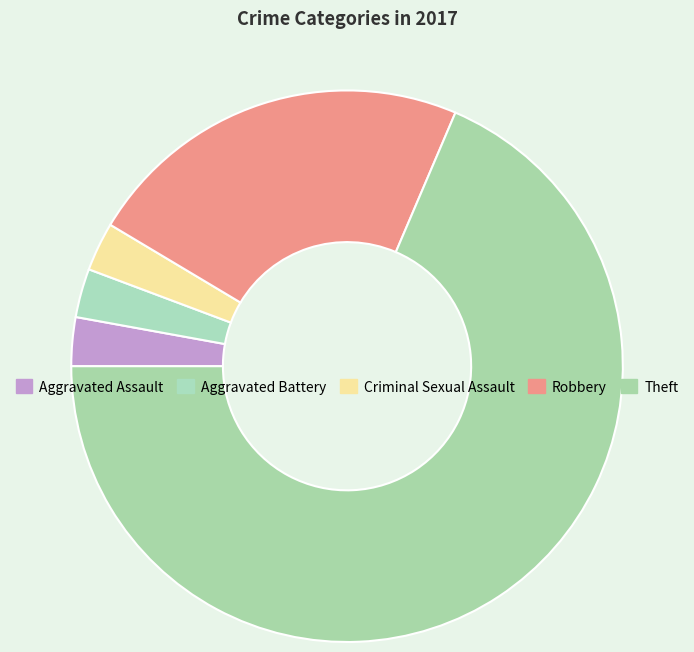

To the nearest percent, what is the combined percentage of Theft and Aggravated Assault?

71%